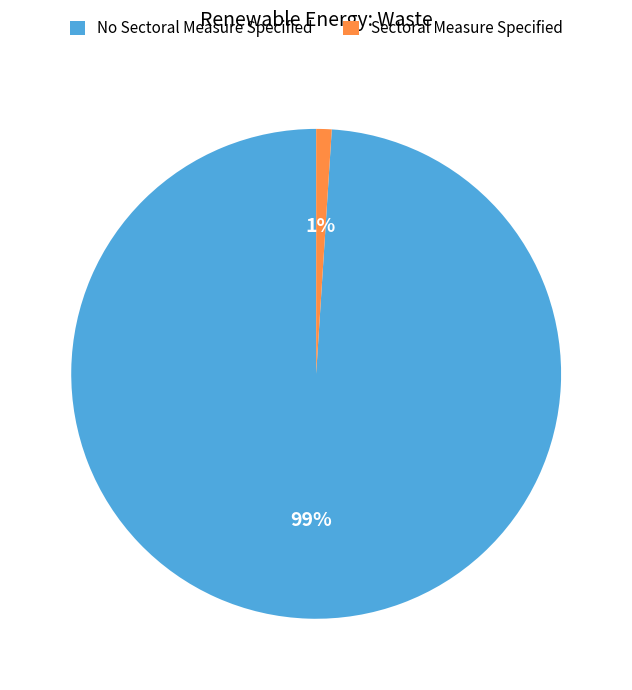

Which has a higher value, No Sectoral Measure Specified or Sectoral Measure Specified?

No Sectoral Measure Specified